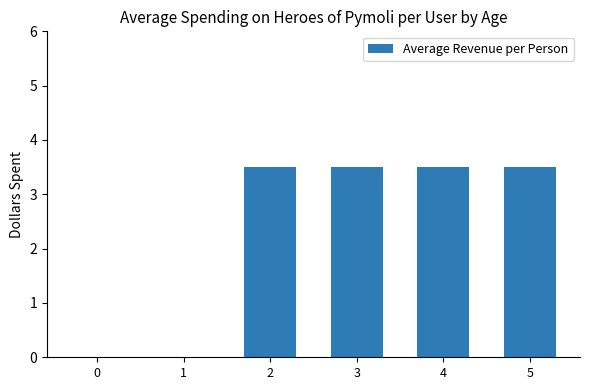

Approximately how many times larger is the value at 3 compared to 5?

1.0